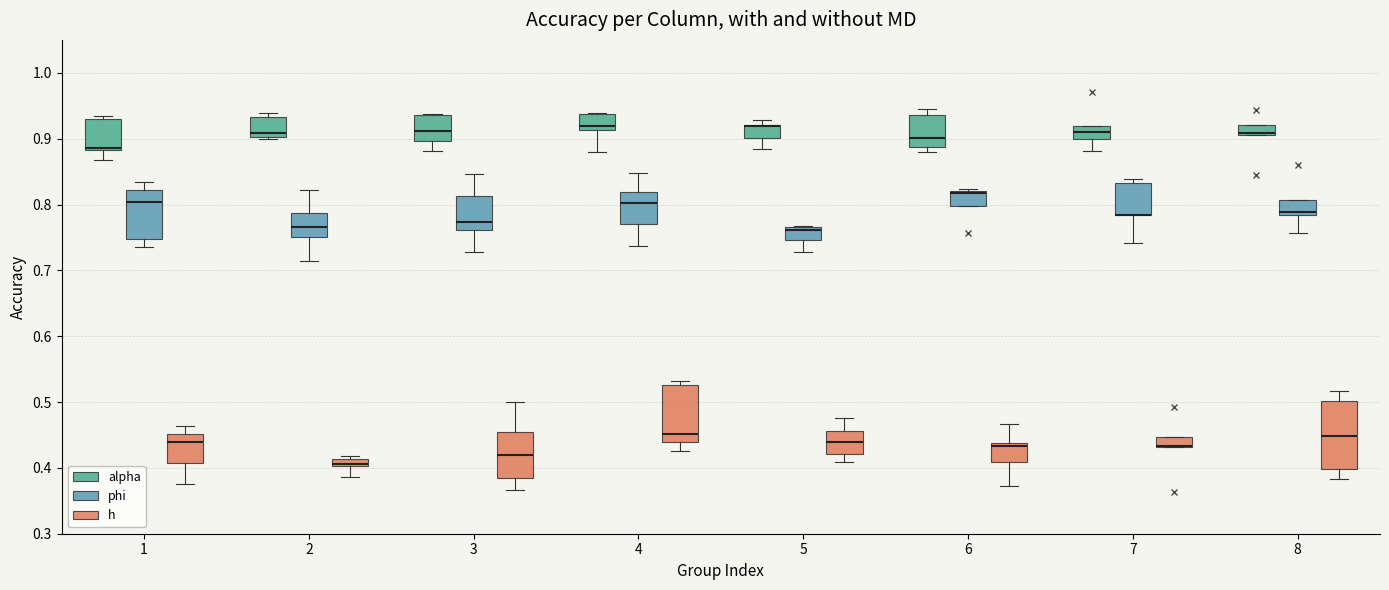

Where is the lower edge of the box for 7 (h) on the y-axis? The values are not printed on the chart, so give them approximately, as read against the axis.

0.43